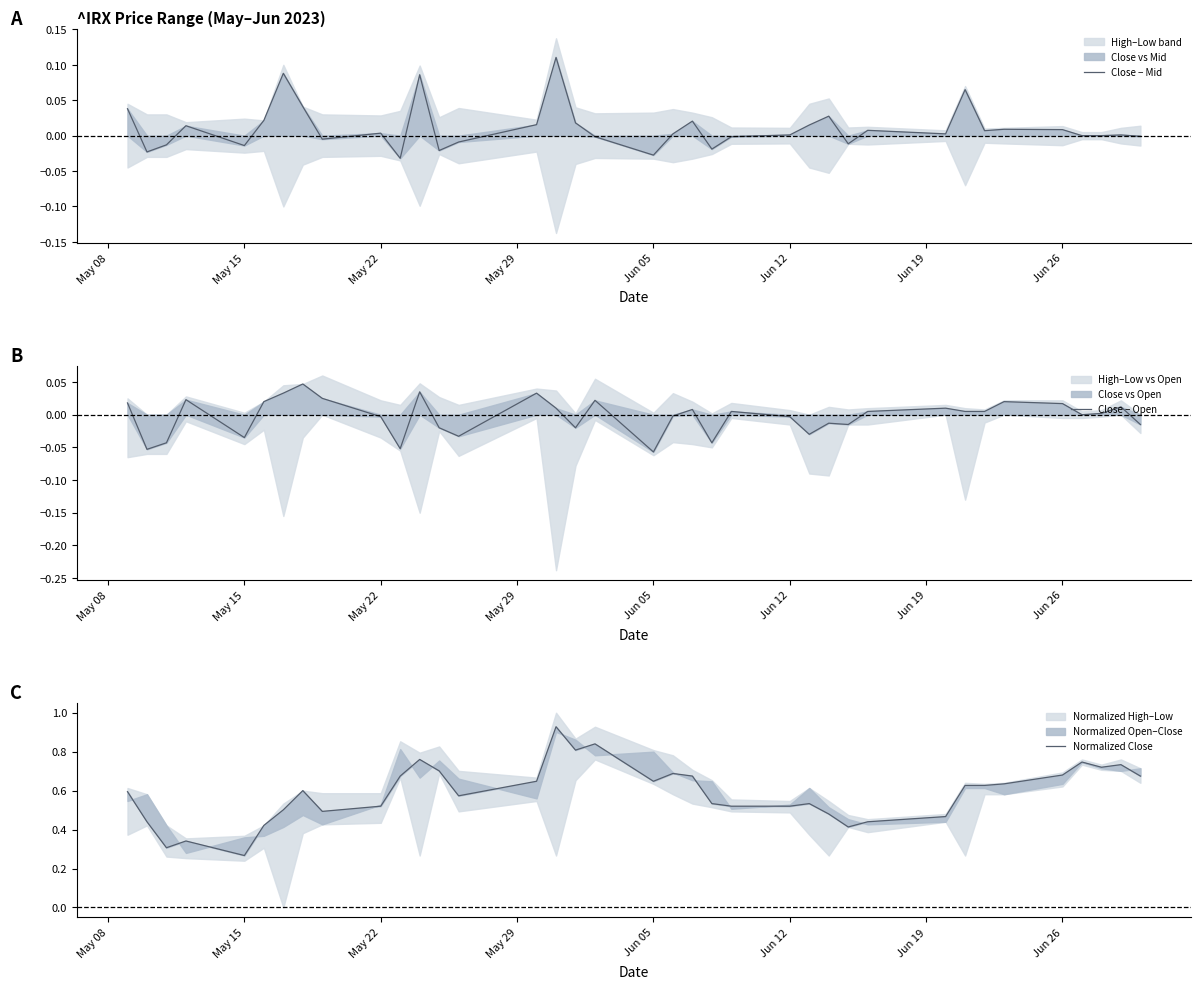

True or false: Normalized Close and Close − Mid intersect in this chart.

False